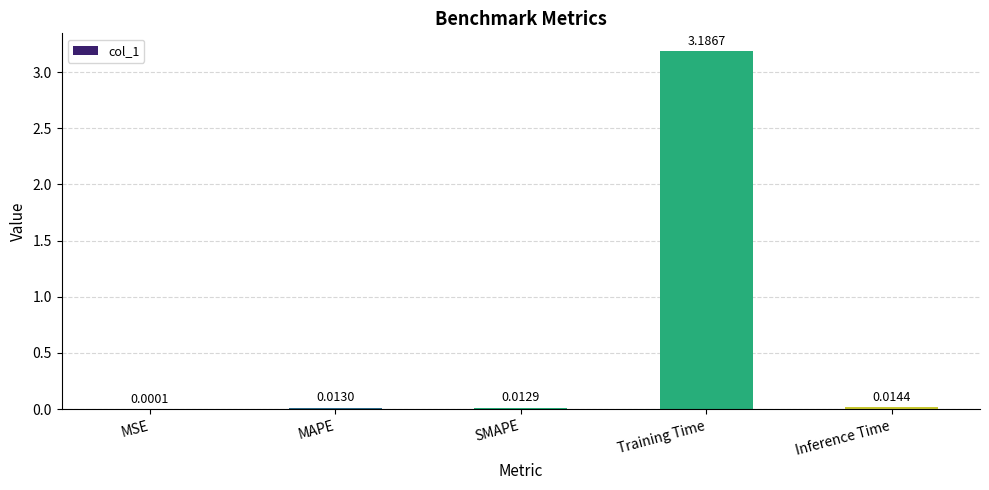

Between Training Time and Inference Time, which is larger?

Training Time